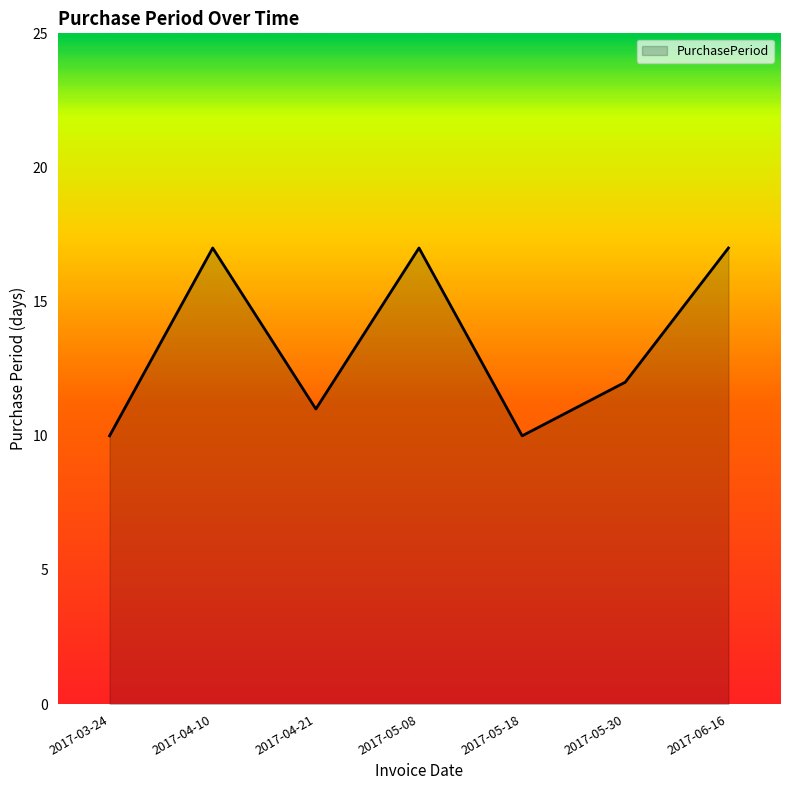

What is the change in value from 2017-05-08 to 2017-05-18?

-7